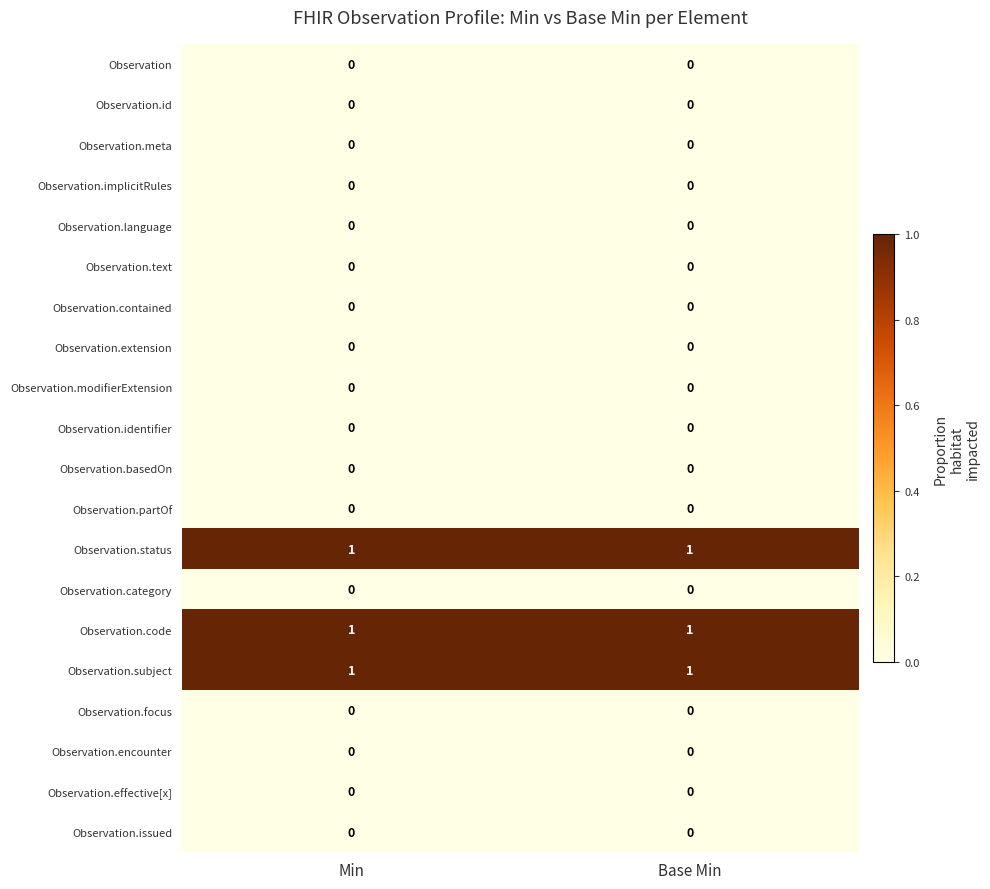

Is it true that Observation.extension equals 0 at Min?

True